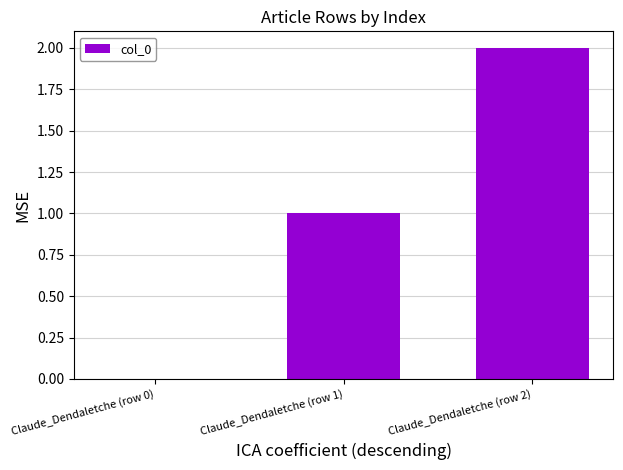

How many values are between 0 and 2?

3